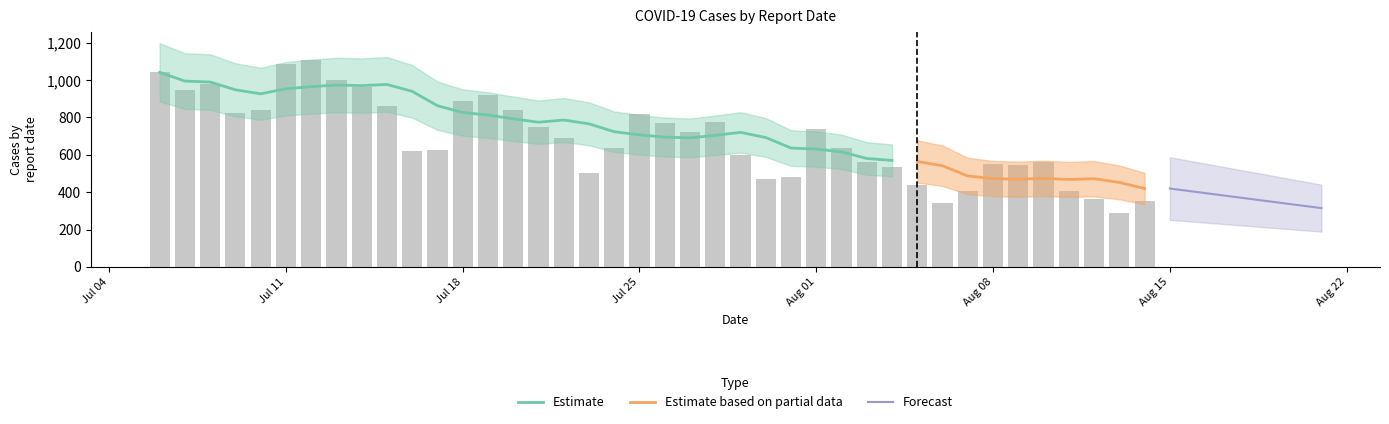

Reading left to right, what are all the values shown in this chart?

1042	948	980	824	841	1088	1110	1000	963	860	620	626	891	919	842	750	691	503	638	820	768	725	774	597	473	481	736	634	562	535	439	342	408	550	543	562	404	366	288	354